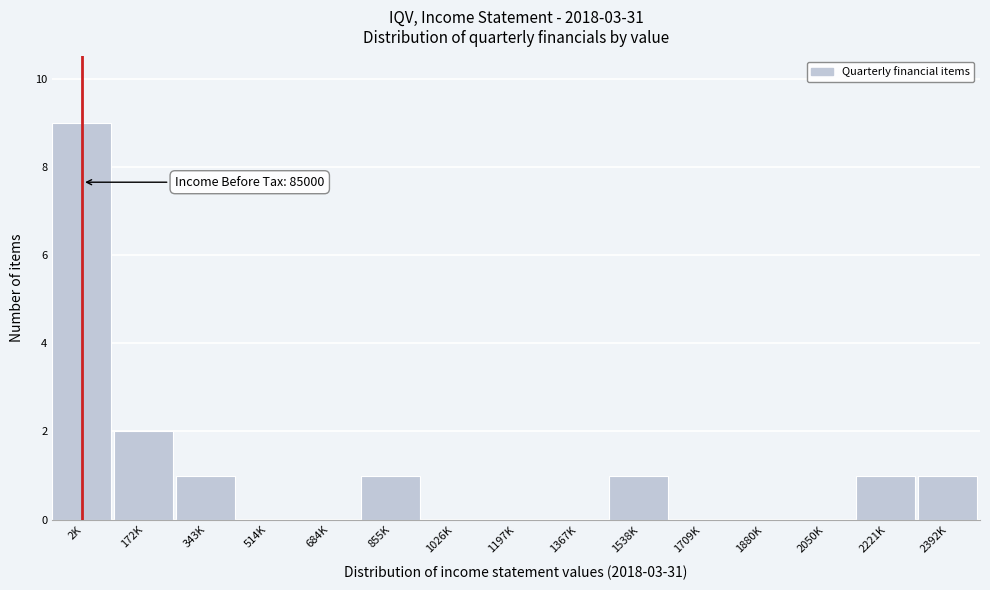

Reading right to left, what are all the values shown in this chart?

2392K=1	2221K=1	2050K=0	1880K=0	1709K=0	1538K=1	1367K=0	1197K=0	1026K=0	855K=1	684K=0	514K=0	343K=1	172K=2	2K=9